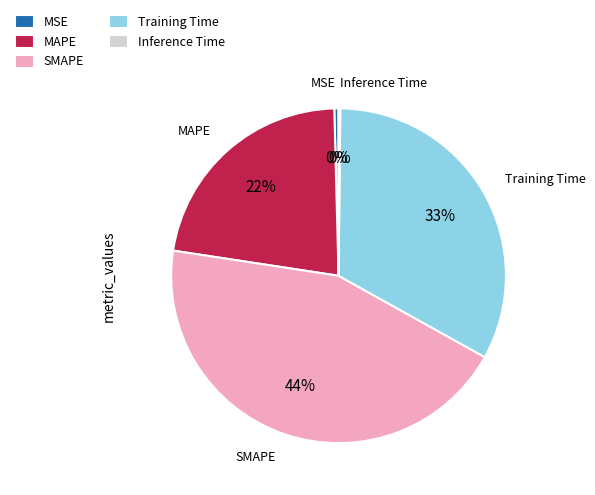

Is the sum of MAPE and SMAPE greater than half?

Yes